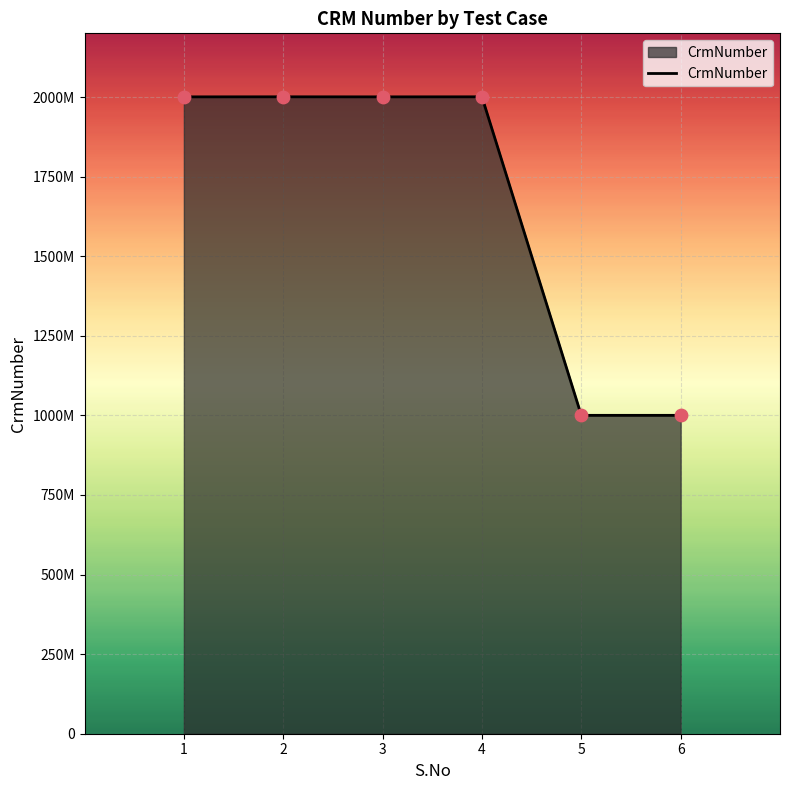

Is this an area chart (filled region under the line)?

Yes